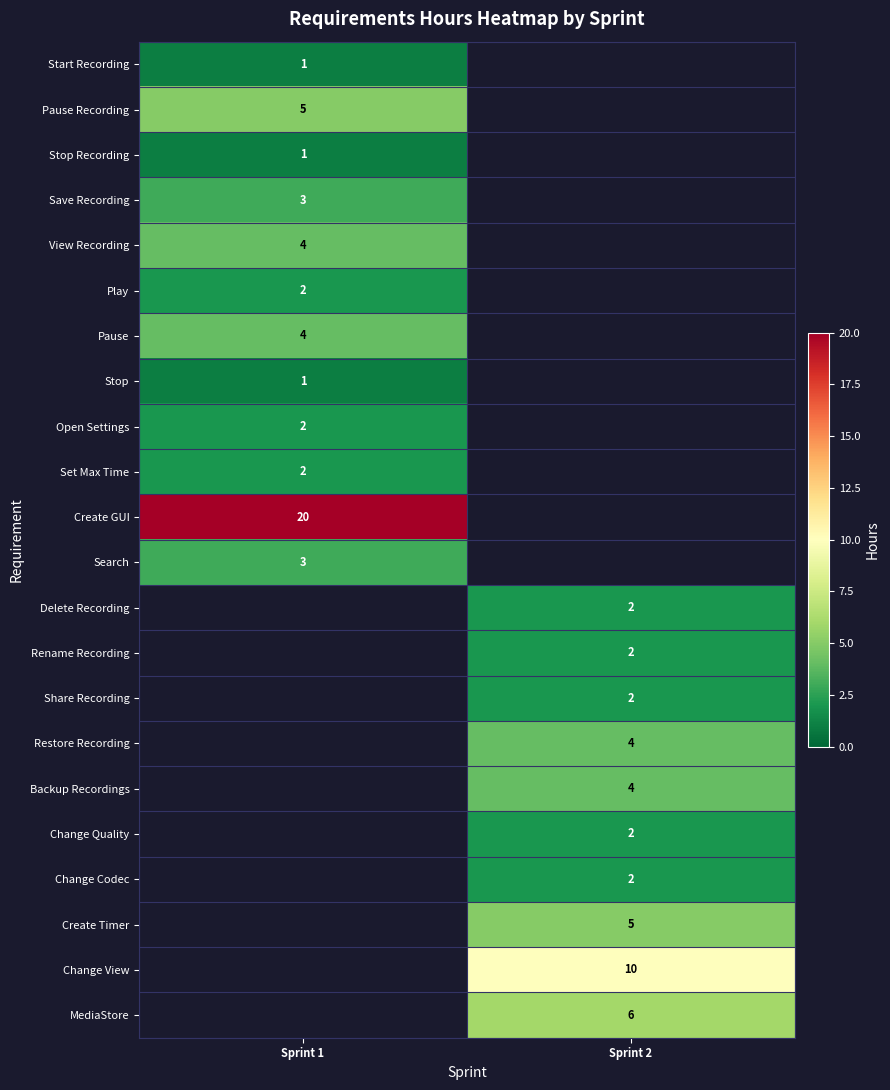

At how many categories does at least one series exceed 14?

1